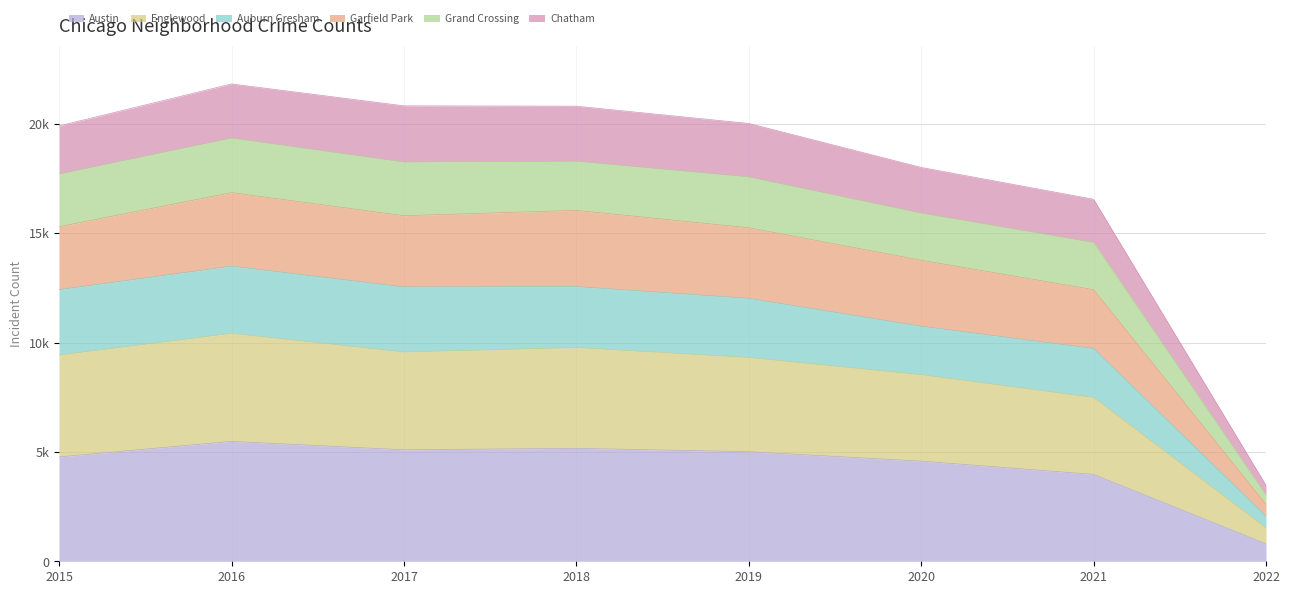

Between 2015 and 2017, which series saw the biggest shift?

Garfield Park